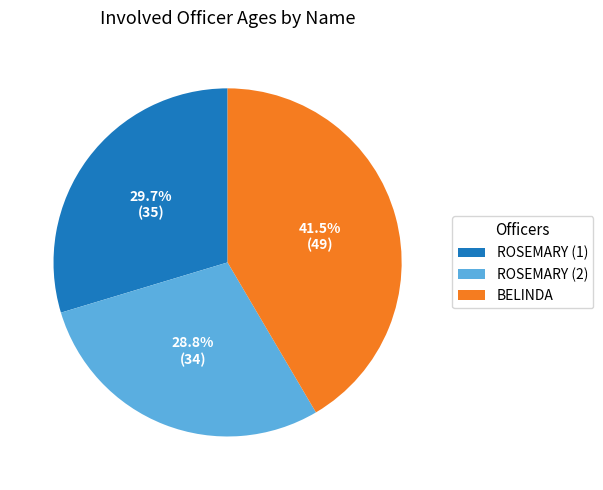

Do ROSEMARY (1) and ROSEMARY (2) together represent more than half of the pie?

Yes